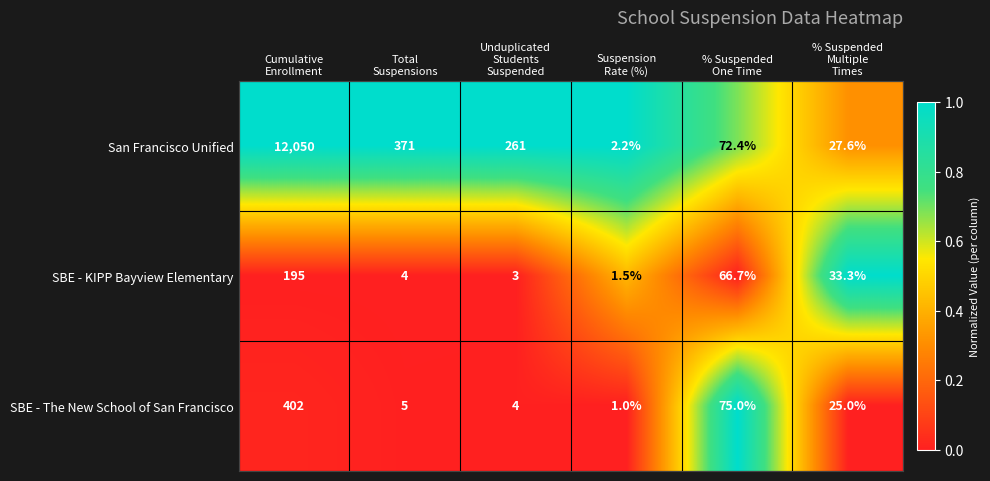

What is the total value across all series at Suspension
Rate (%)?

4.7